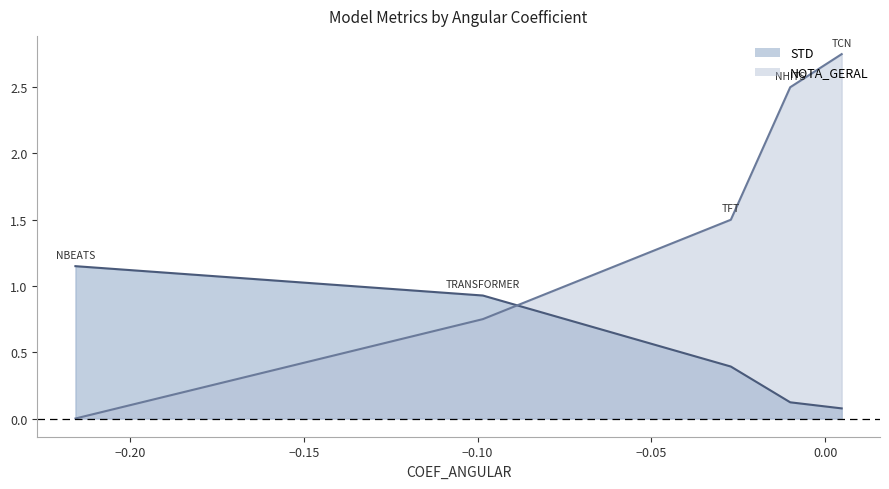

Which has a higher value, TRANSFORMER or TCN?

TRANSFORMER